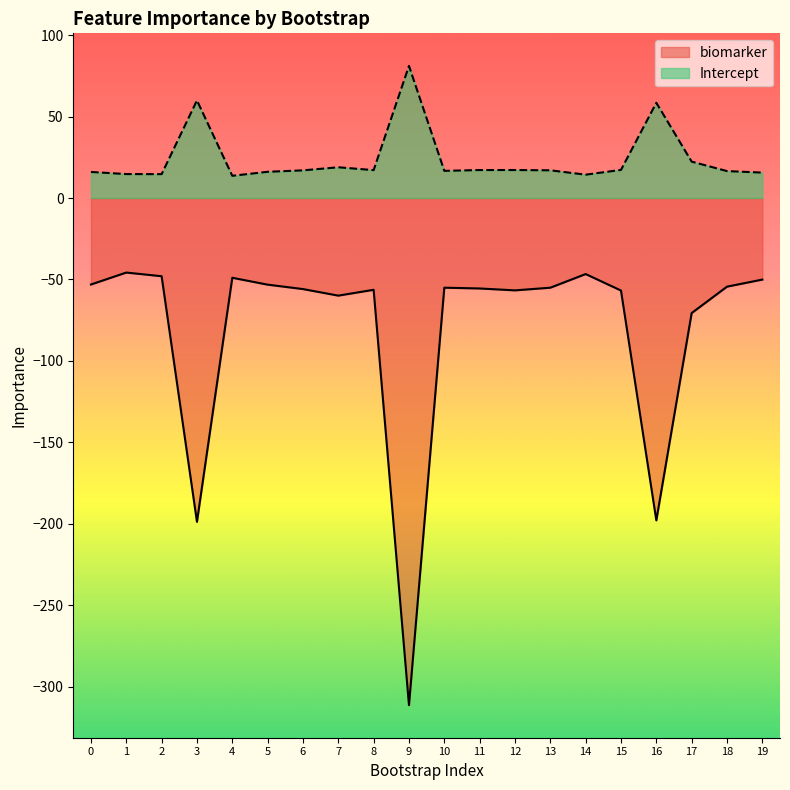

At which category does Intercept reach its first local valley?

2